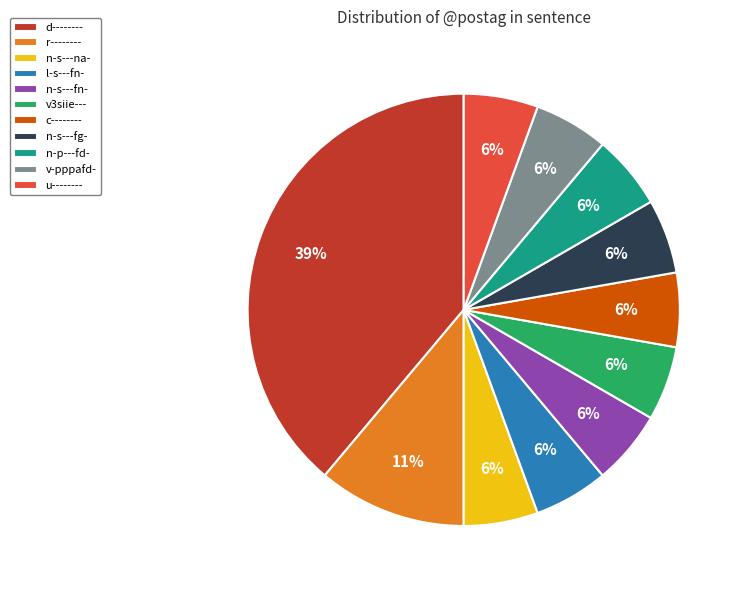

What is the ratio of the value at v3siie--- to the value at n-p---fd-?

1.0